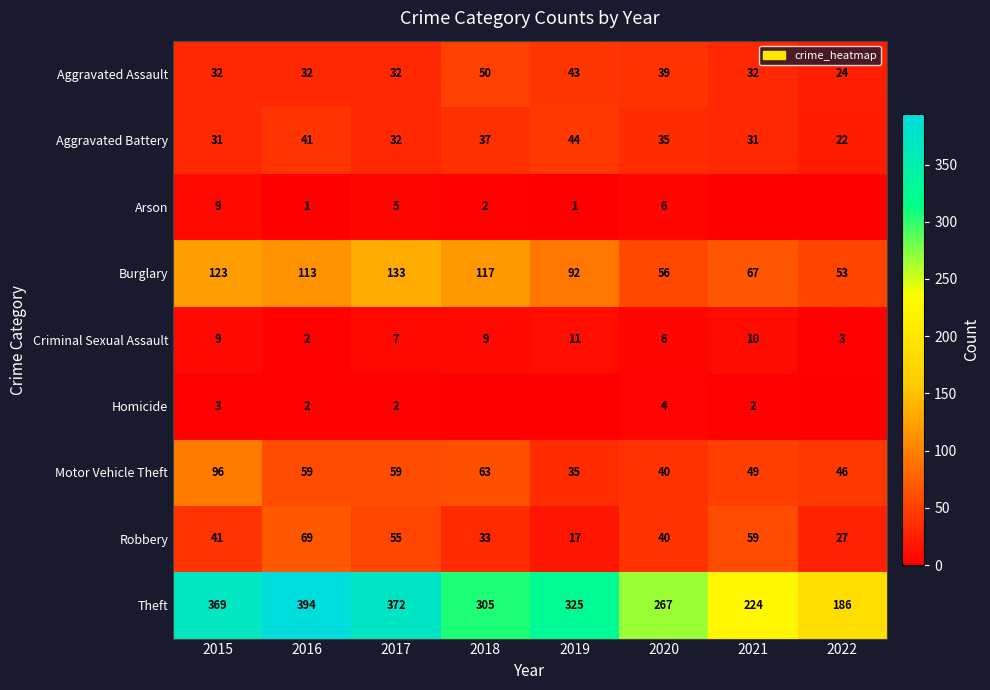

At which label does Theft first exceed 325?

2015